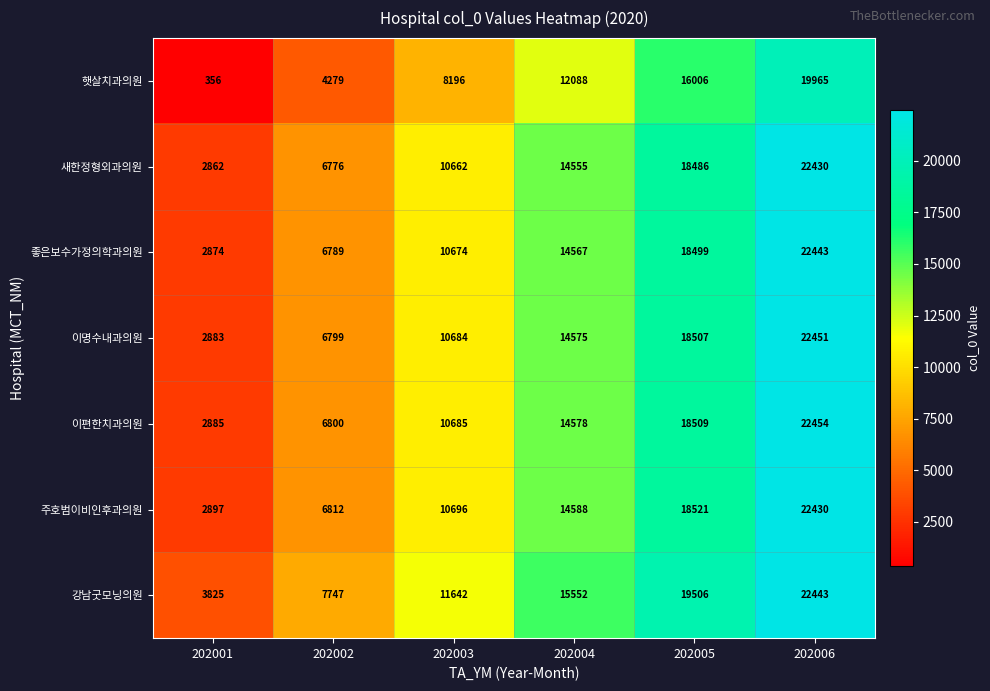

What is the difference between the maximum and minimum values in the 강남굿모닝의원 series?

18618